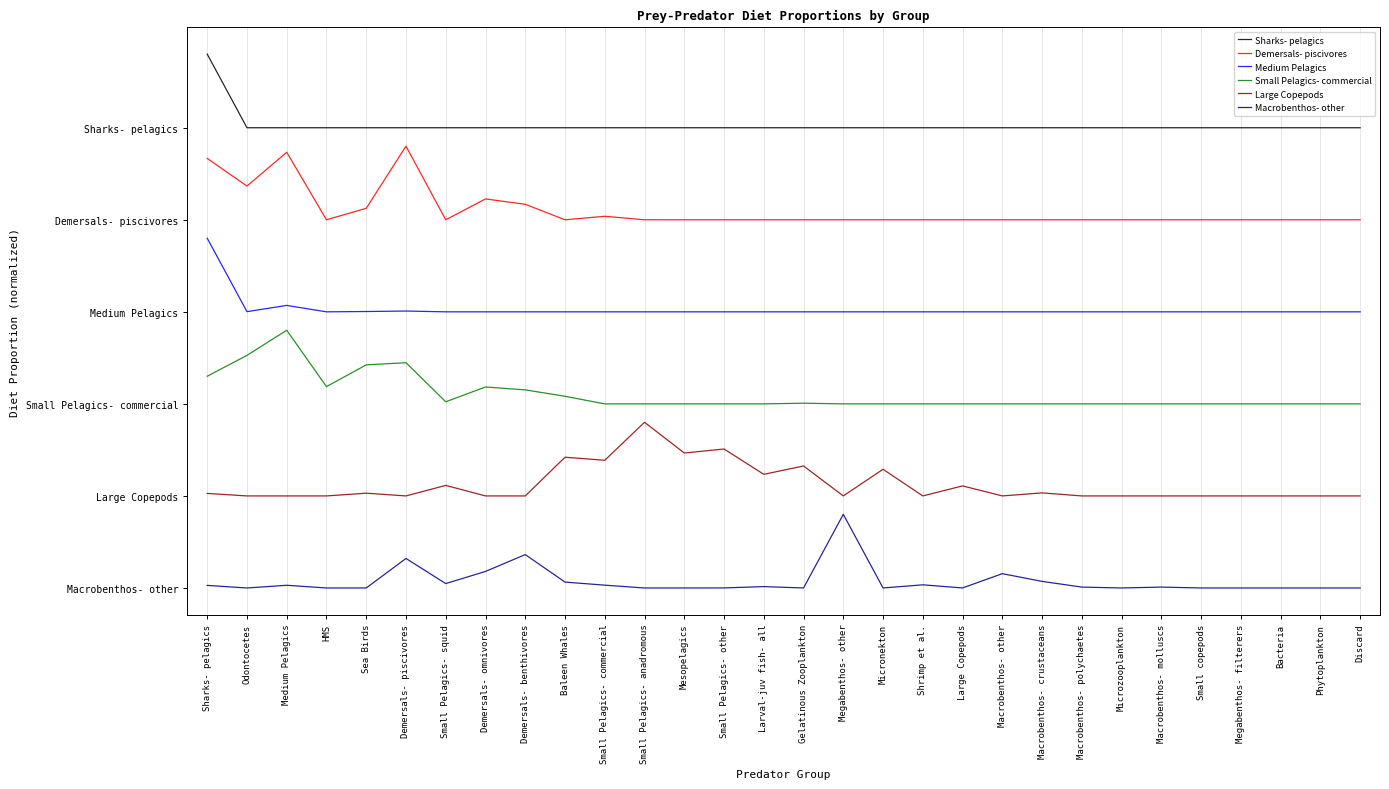

The value of Large Copepods at Micronekton is 0.5. True or false?

True